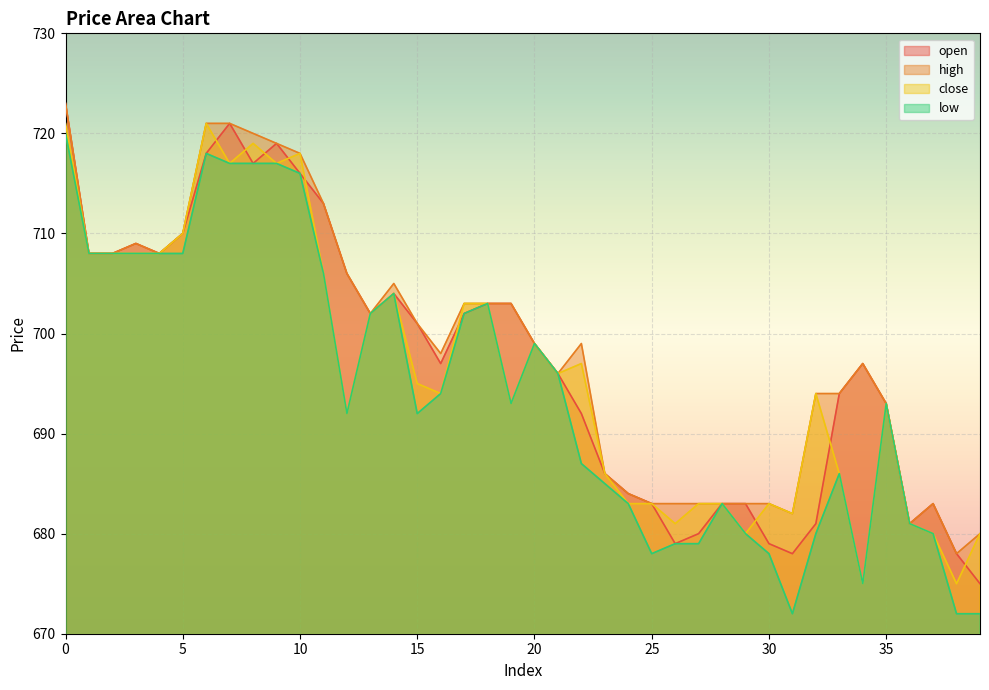

The value of high at 36 is 681. True or false?

True